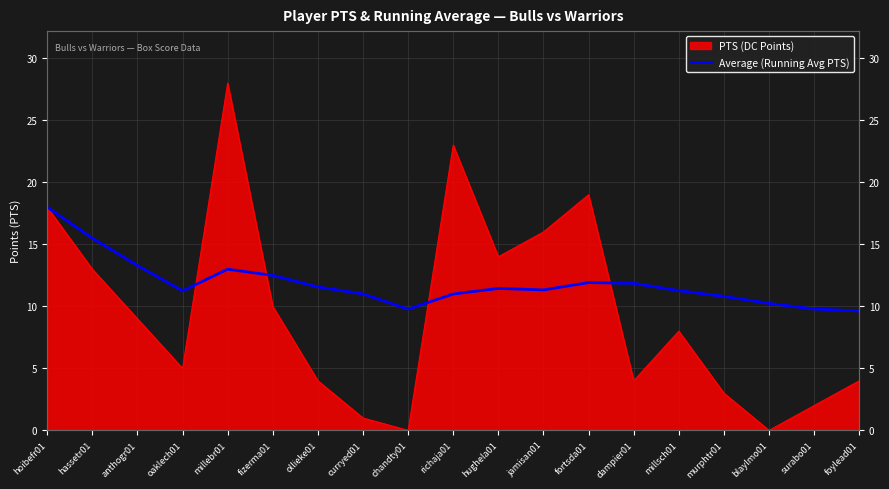

Reading left to right, transcribe all the data shown in this chart.

hoibefr01=18.0	hassetr01=15.5	anthogr01=13.3	oaklech01=11.2	millebr01=13.0	fizerma01=12.5	ollieke01=11.6	curryed01=11.0	chandty01=9.8	richaja01=11.0	hughela01=11.4	jamisan01=11.3	fortsda01=11.9	dampier01=11.9	millsch01=11.3	murphtr01=10.8	blaylmo01=10.2	surabo01=9.8	foylead01=9.6